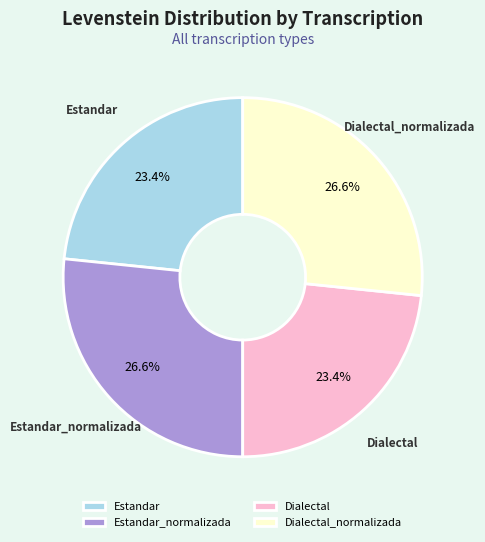

Count the number of slices in the pie.

4